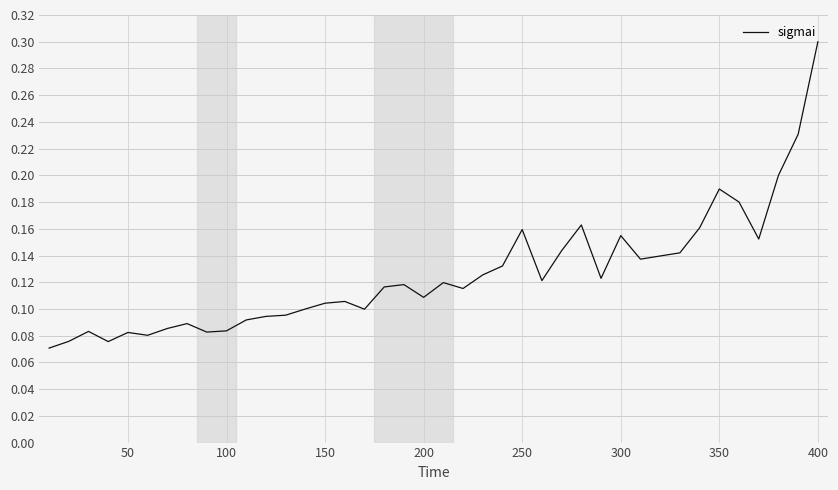

What is the sum of all values?

5.0